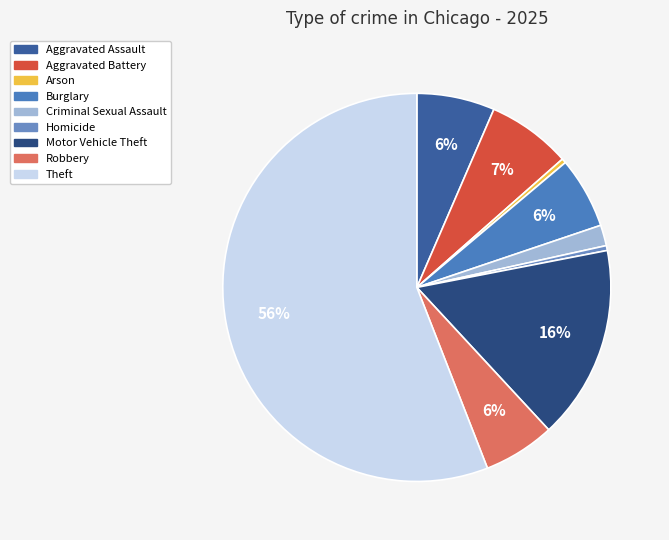

To the nearest percent, what percentage of the pie is Robbery?

6%